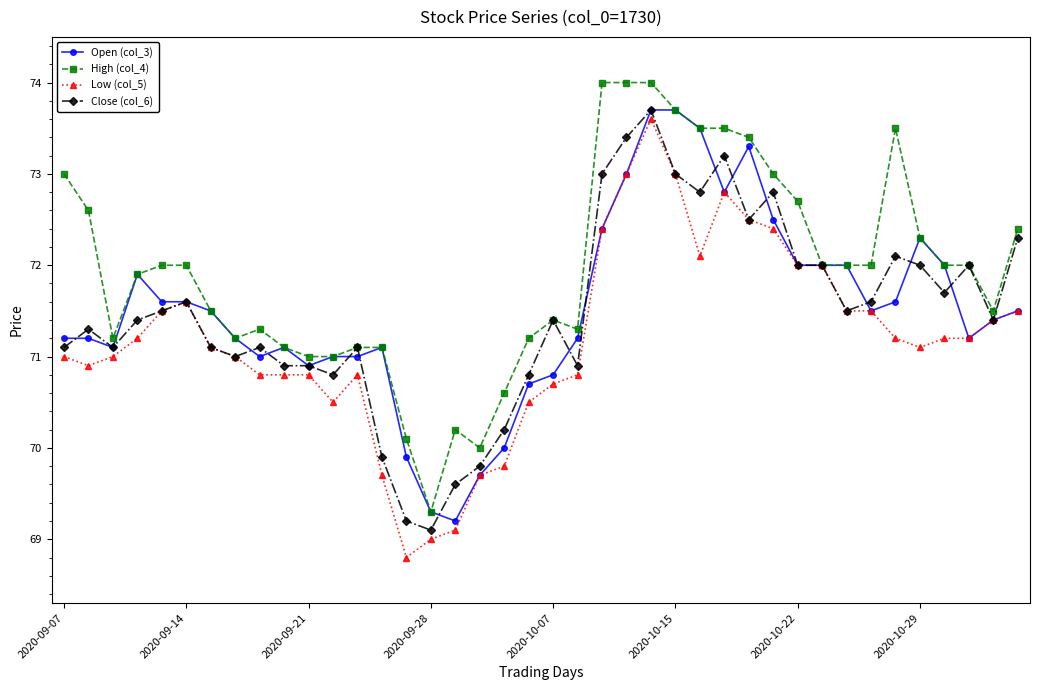

True or false: Open (col_3) has more than 2 interior local peaks.

True